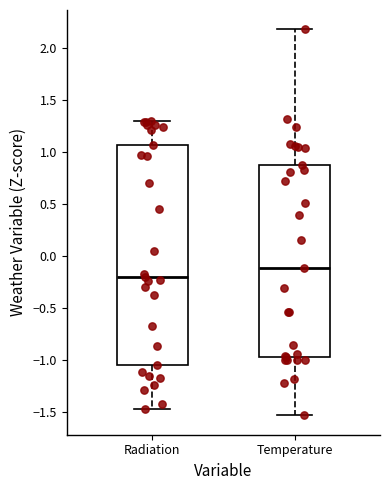

Reading left to right, read every box against the y-axis: the position of its median line, the range the box covers, and the ends of its whiskers. The values are not printed on the chart, so give them approximately, as read against the axis.

Radiation: median -0.20, box -1.05 to 1.05, whiskers -1.45 to 1.30
Temperature: median -0.10, box -1.00 to 0.85, whiskers -1.55 to 2.20